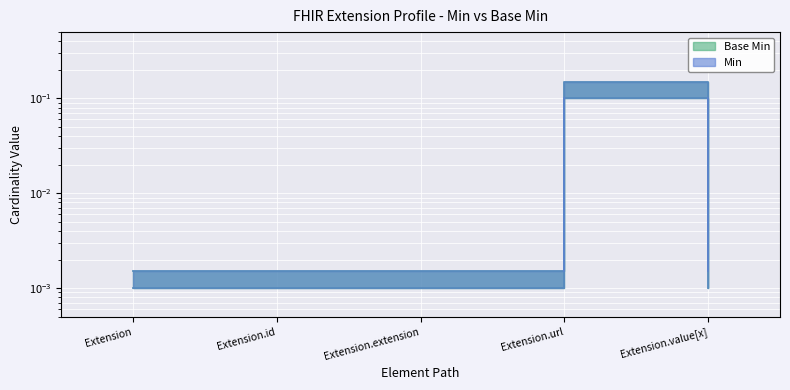

True or false: Base Min has more than 0 points higher than both neighbors.

True